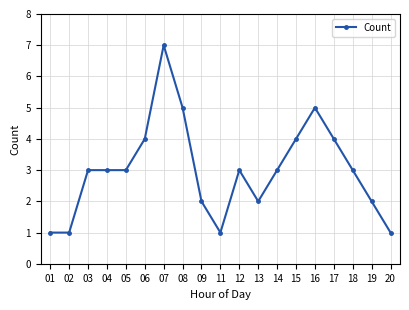

At which category does the chart reach its peak across all series?

07